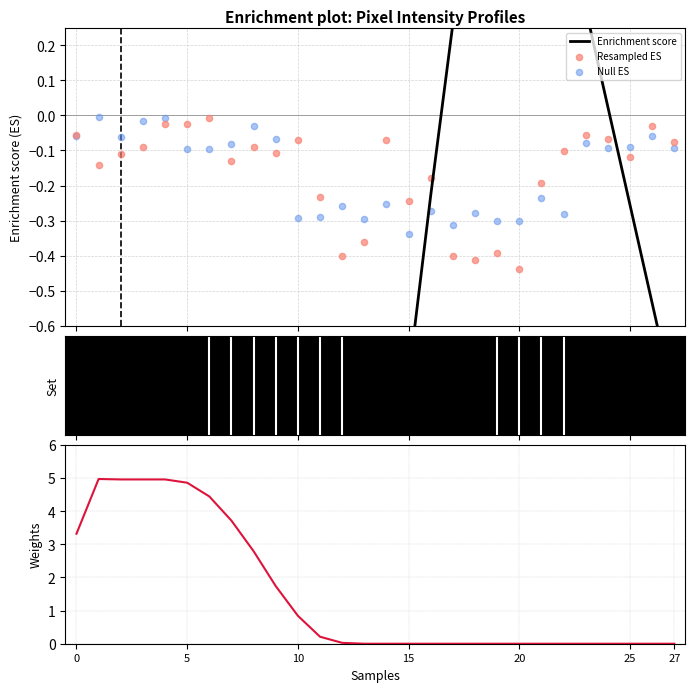

Which series contains the lowest Y value?

Enrichment score